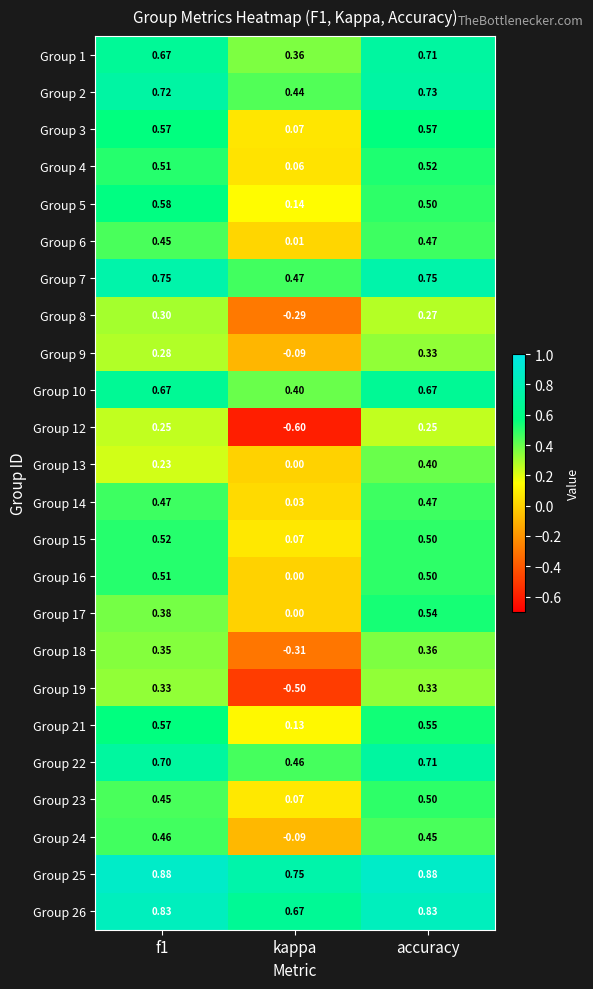

How many values in the Group 12 series are below 0?

1